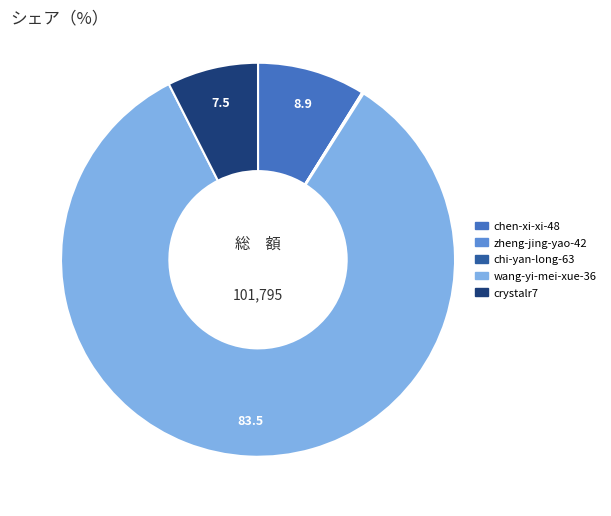

Between chen-xi-xi-48 and wang-yi-mei-xue-36, which is larger?

wang-yi-mei-xue-36